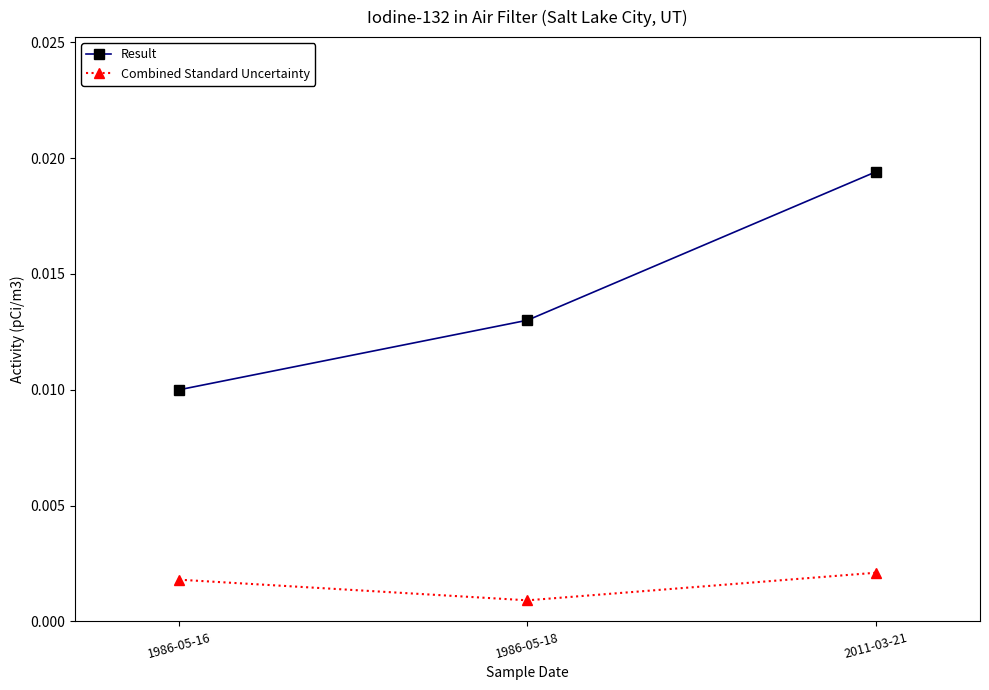

List the series in order of their overall mean, highest first.

Result, Combined Standard Uncertainty